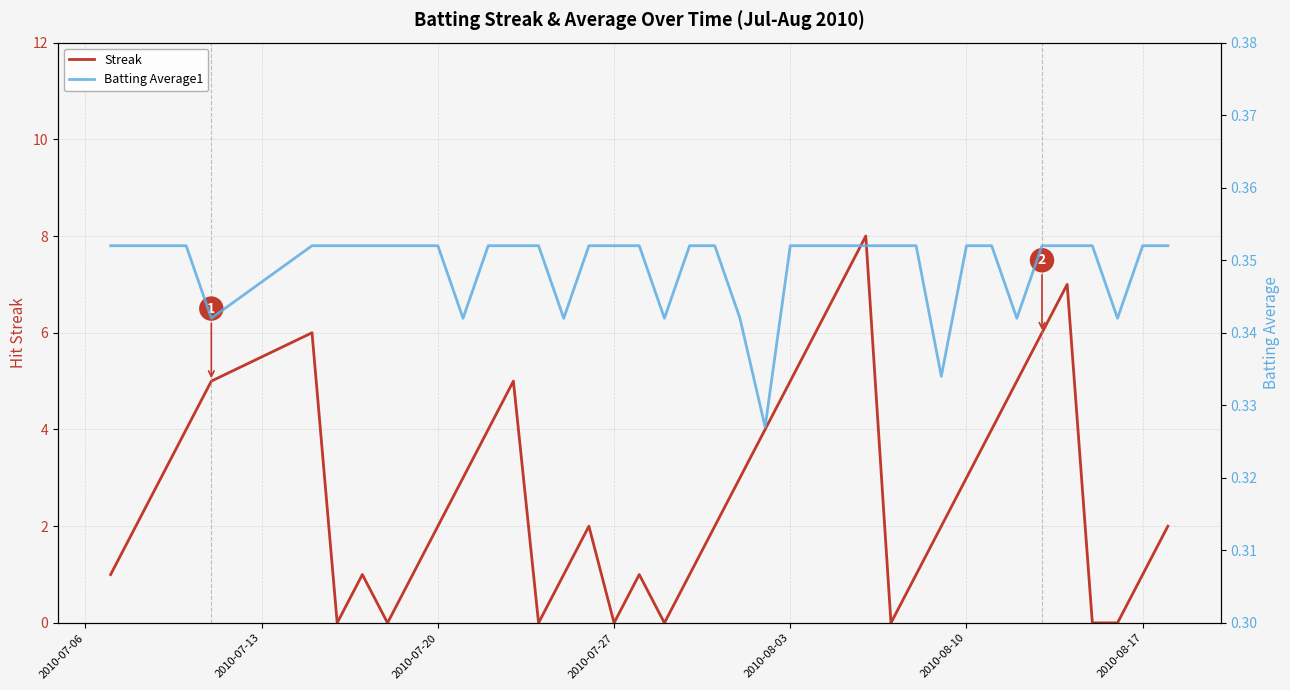

Does the chart display data point markers on the line(s)?

No